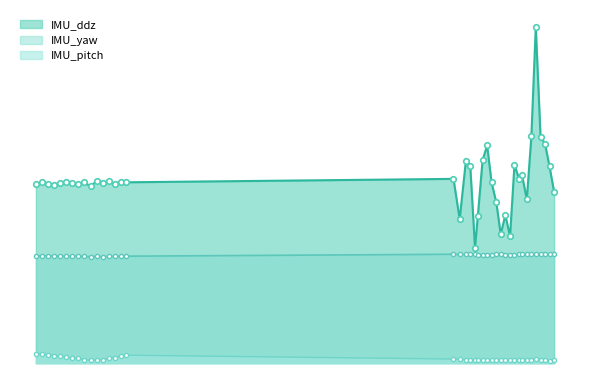

What are all the series names shown in the legend?

IMU_ddz, IMU_yaw, IMU_pitch